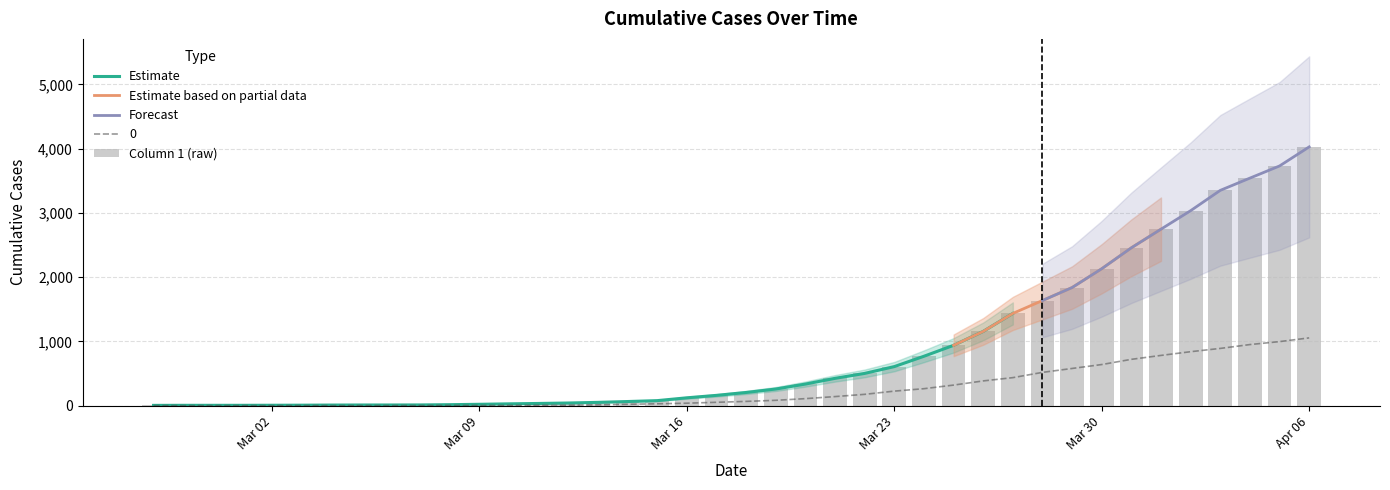

What is the difference between the highest and lowest values at 2020-03-14?

43